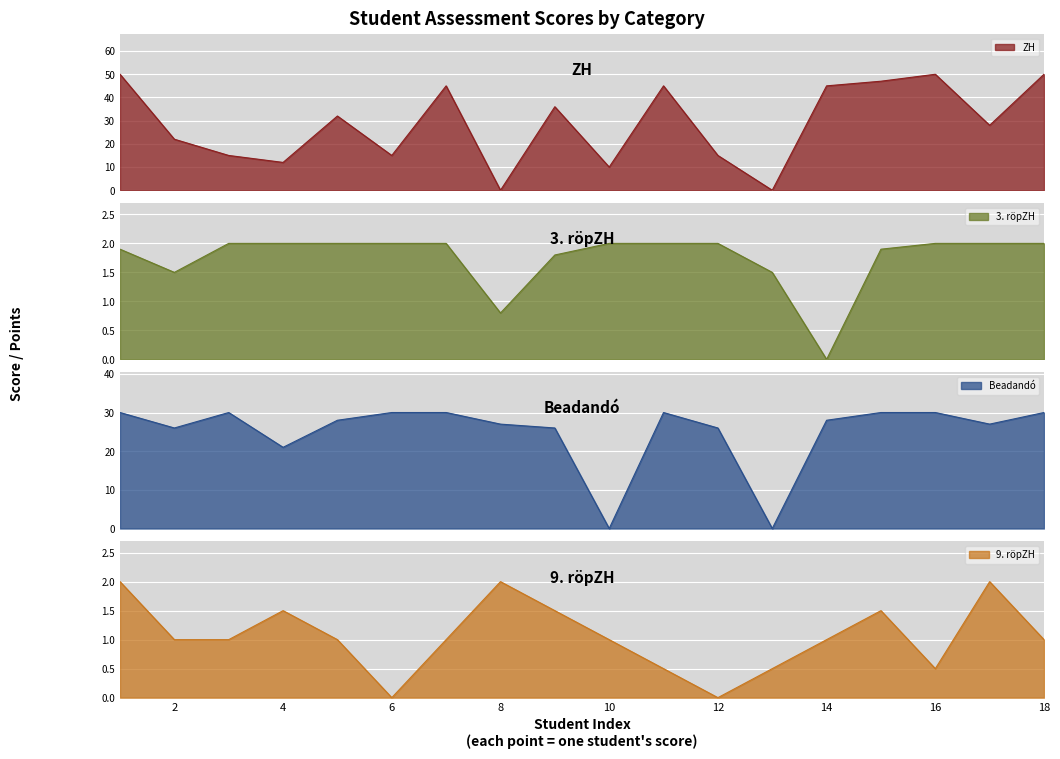

How many positive values does the 9. röpZH series have?

16